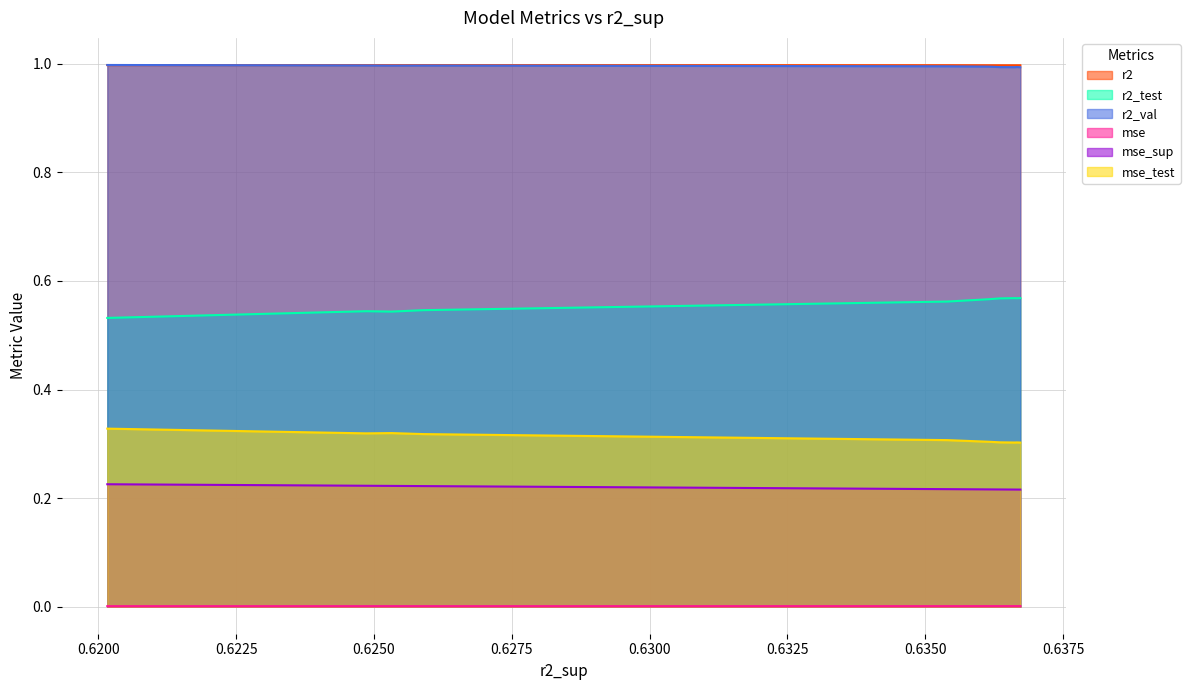

The r2_test series shows 0.6 at model_5_13_8. True or false?

True